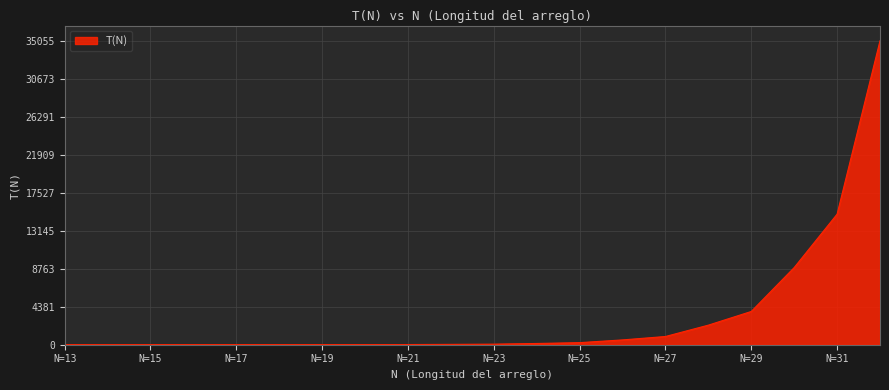

How many lines are shown in the chart?

1